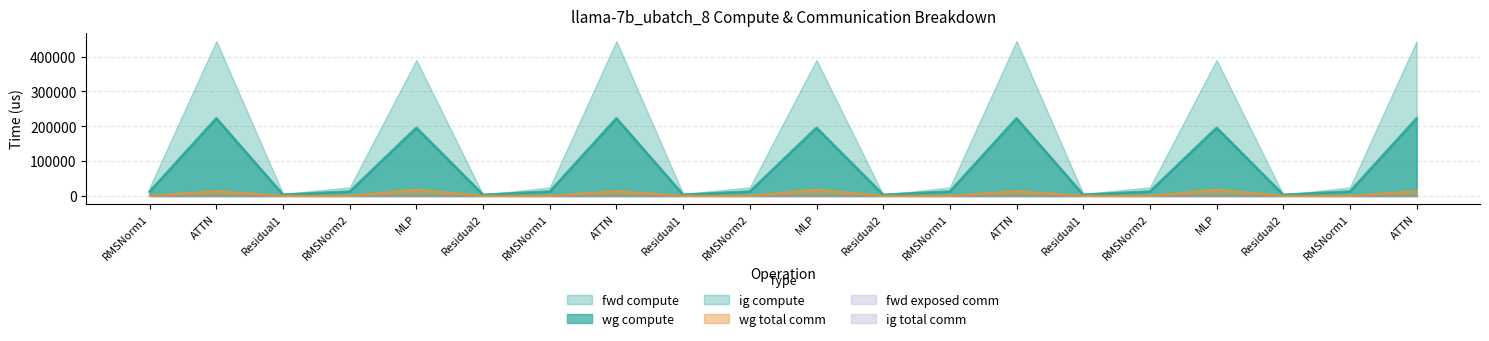

True or false: wg total comm has more than 2 points higher than both neighbors.

True